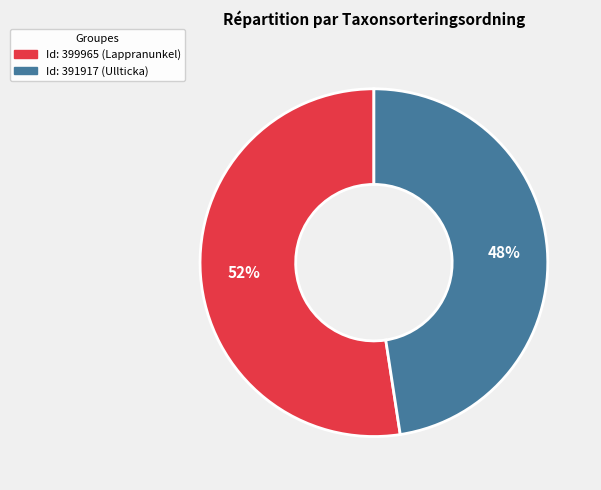

To the nearest percent, what is the average slice percentage?

50%